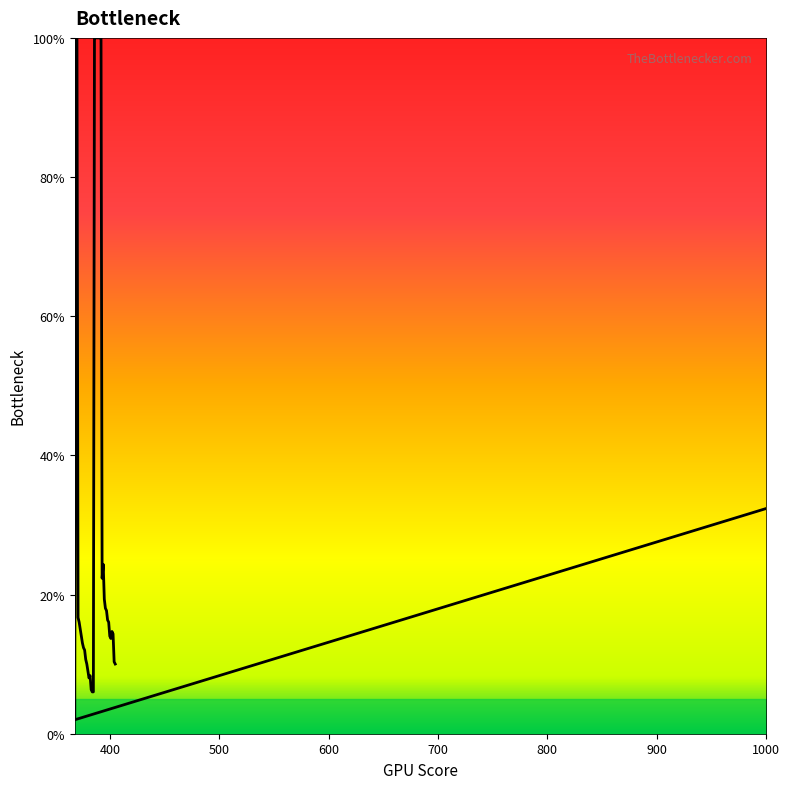

Reading left to right, list all the values displayed in this chart.

32.4	2.0	100.0	100.0	16.7	16.0	15.0	14.0	13.0	12.3	12.0	10.7	10.0	9.0	8.0	8.3	6.3	6.0	6.0	100.0	100.0	100.0	100.0	100.0	100.0	100.0	22.3	24.3	19.3	18.0	17.7	16.3	16.0	14.0	13.7	14.7	14.3	10.3	10.0